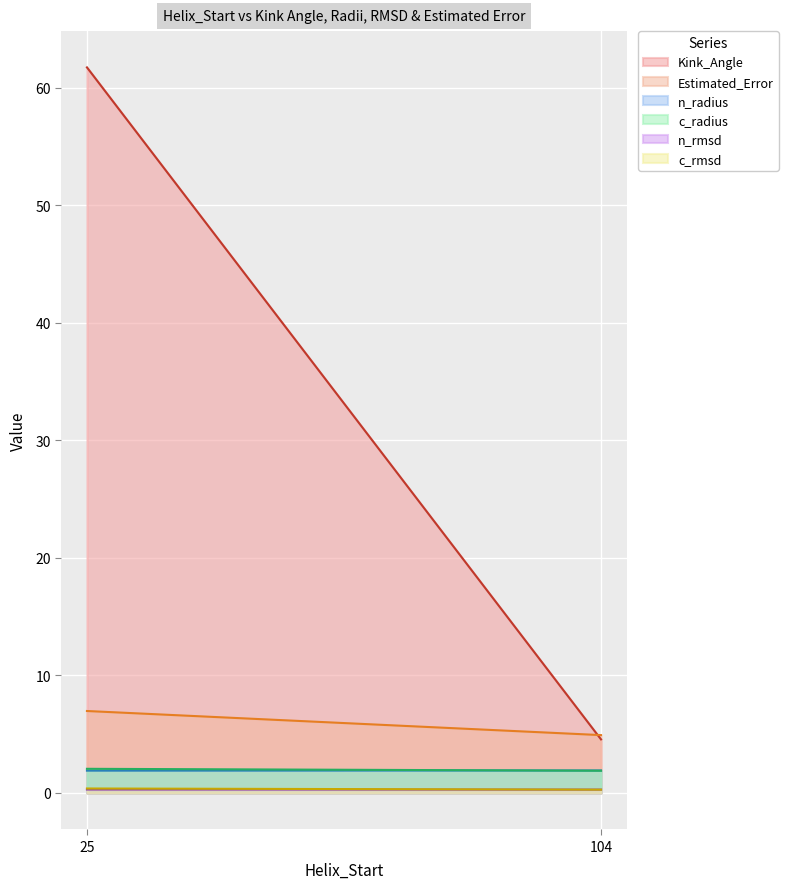

True or false: Estimated_Error has more than 1 points higher than both neighbors.

False